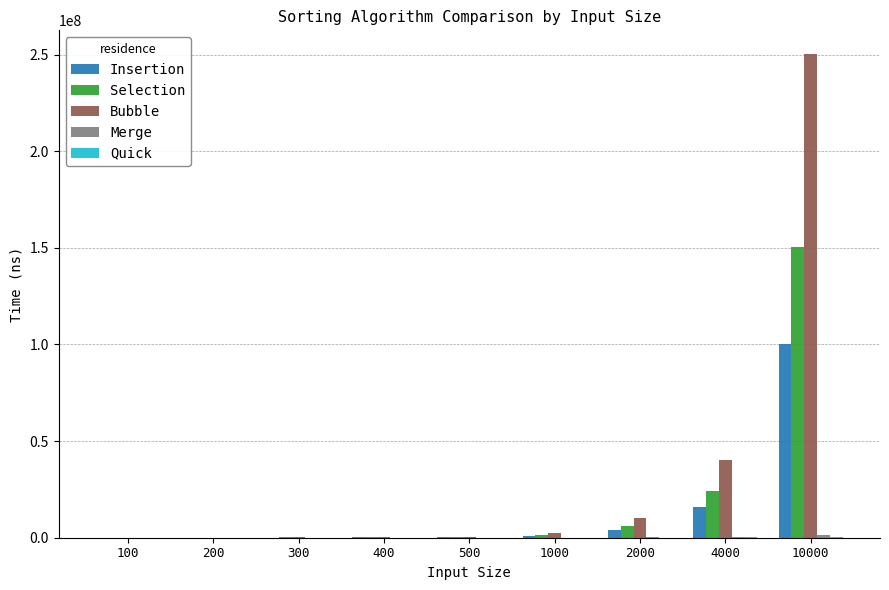

What is the sum of all Insertion values?

121580597.2